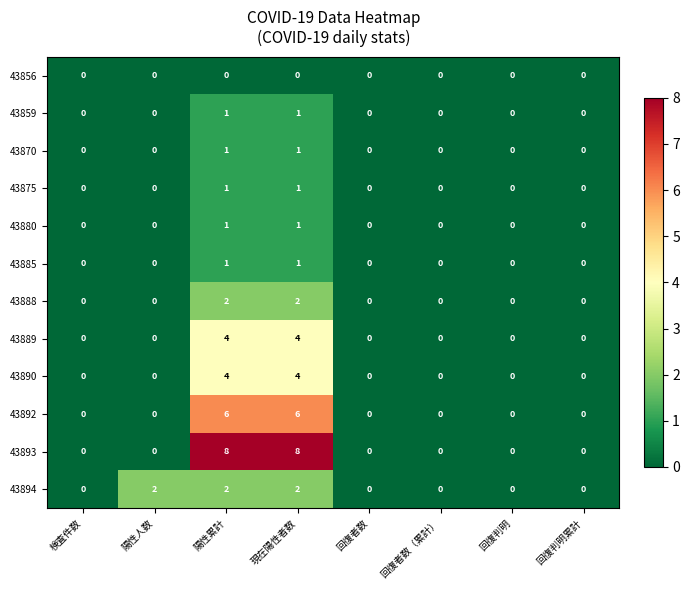

At how many categories does at least one series exceed 1?

3